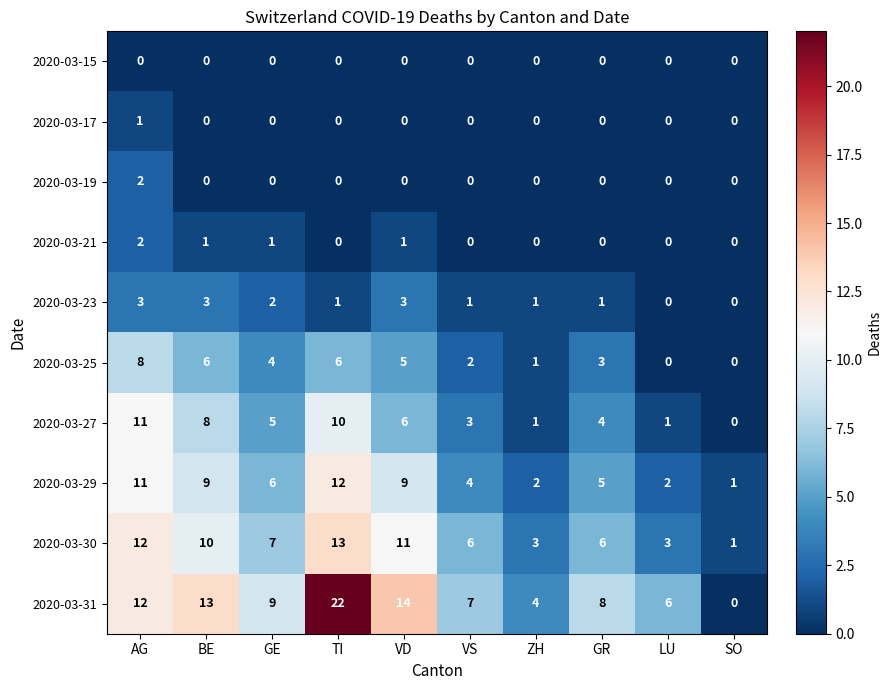

What is the total value across all series at TI?

64